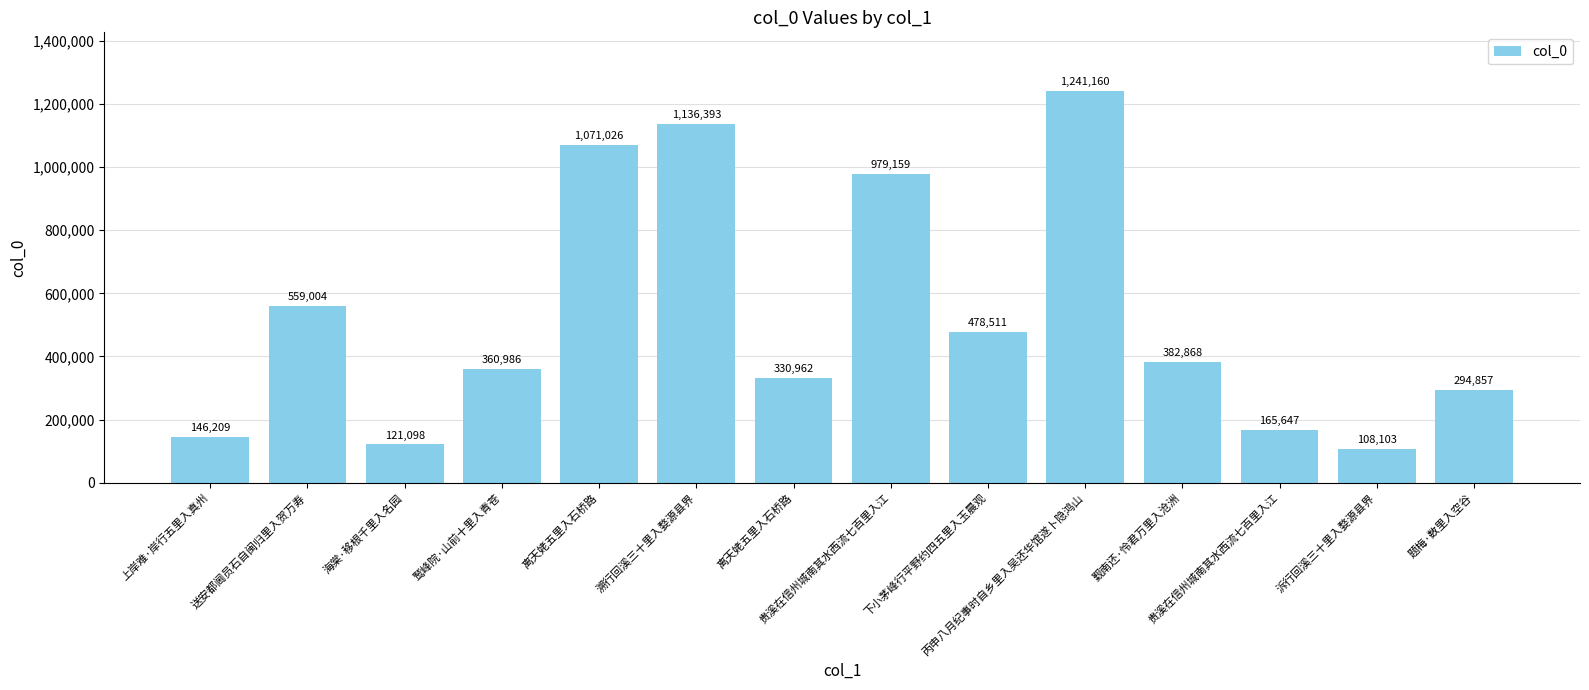

How many data points does each series have?

14